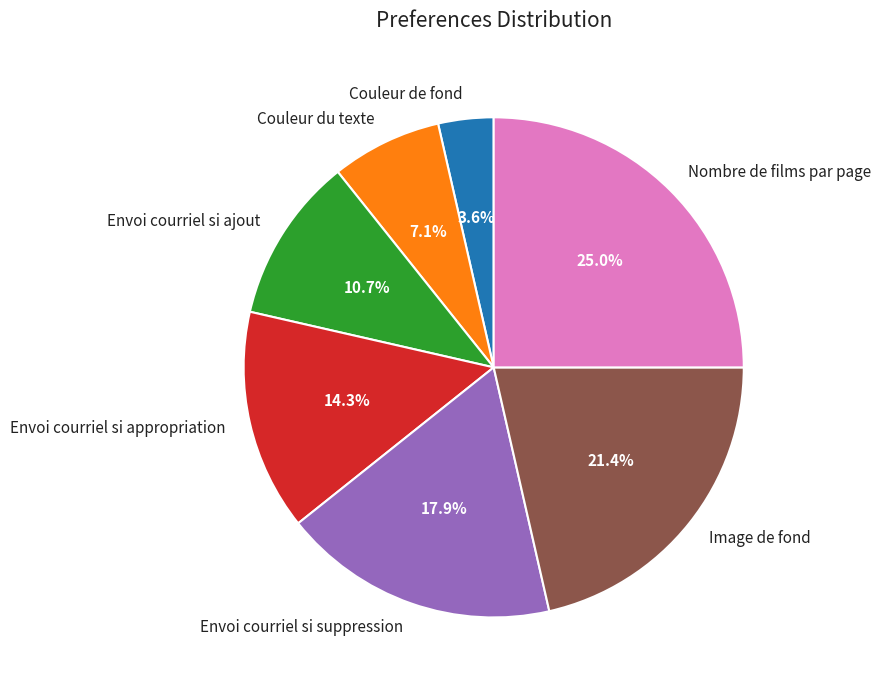

Approximately how many times larger is the value at Nombre de films par page compared to Envoi courriel si ajout?

2.3